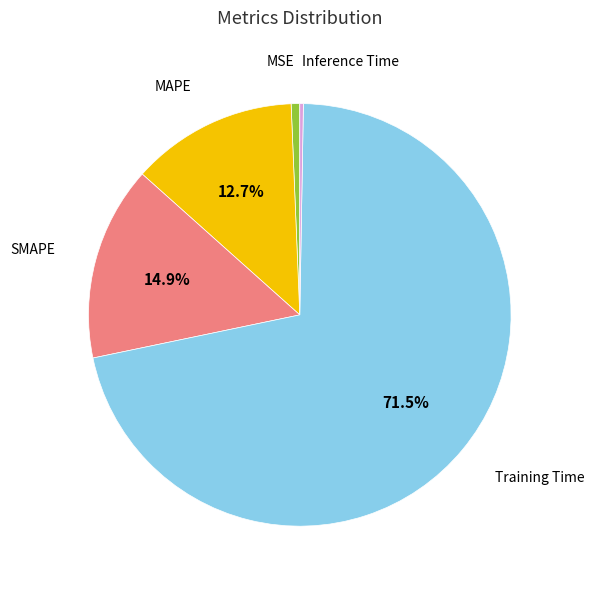

Is there any slice that represents more than half of the pie?

Yes